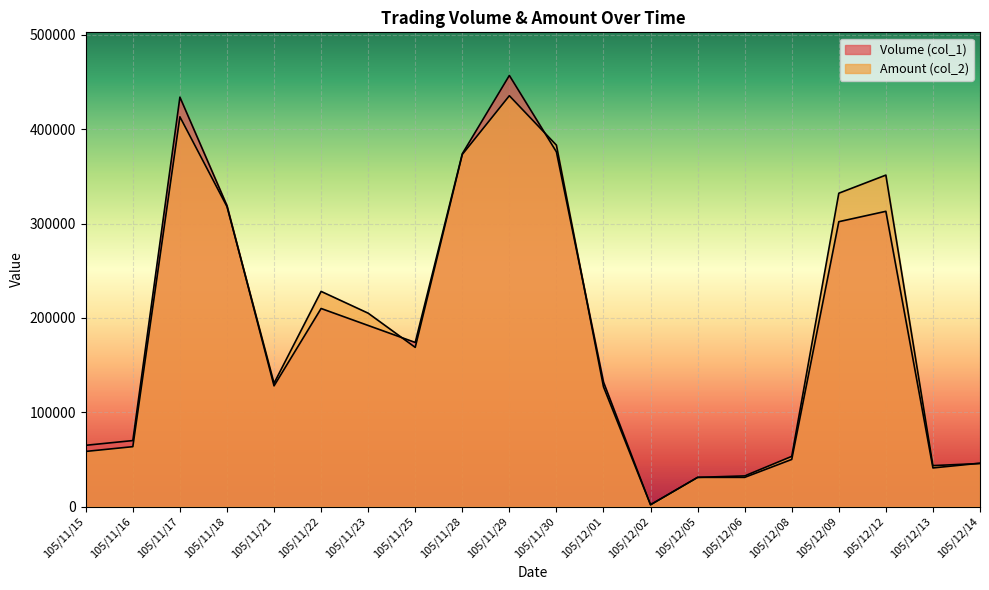

Which series has the widest spread of values?

Volume (col_1)